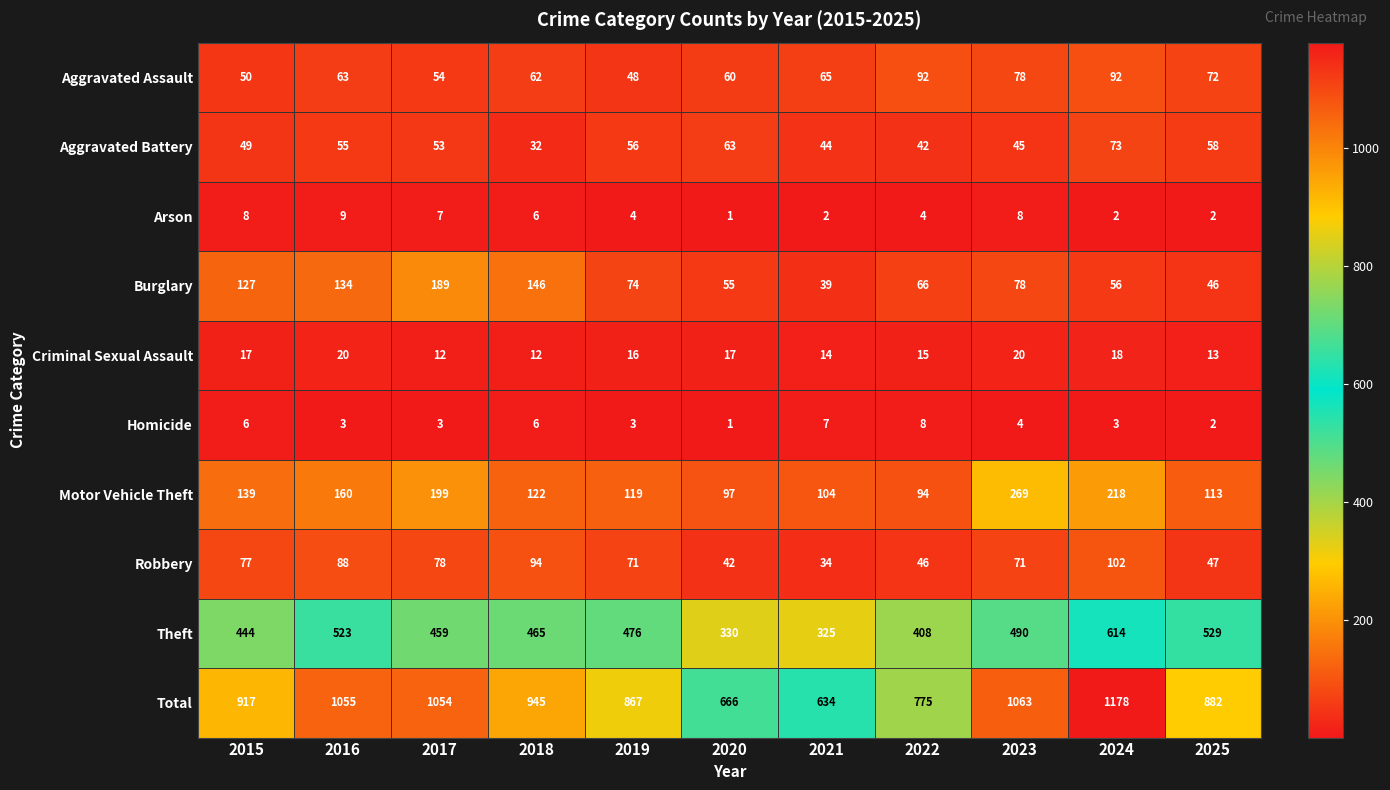

What is the difference between the maximum and second lowest values in the Total series?

512